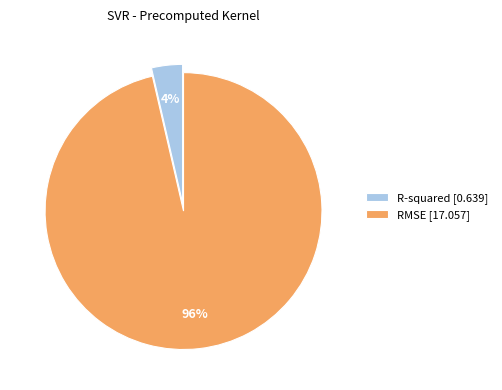

Does R-squared represent more than half of the total?

No